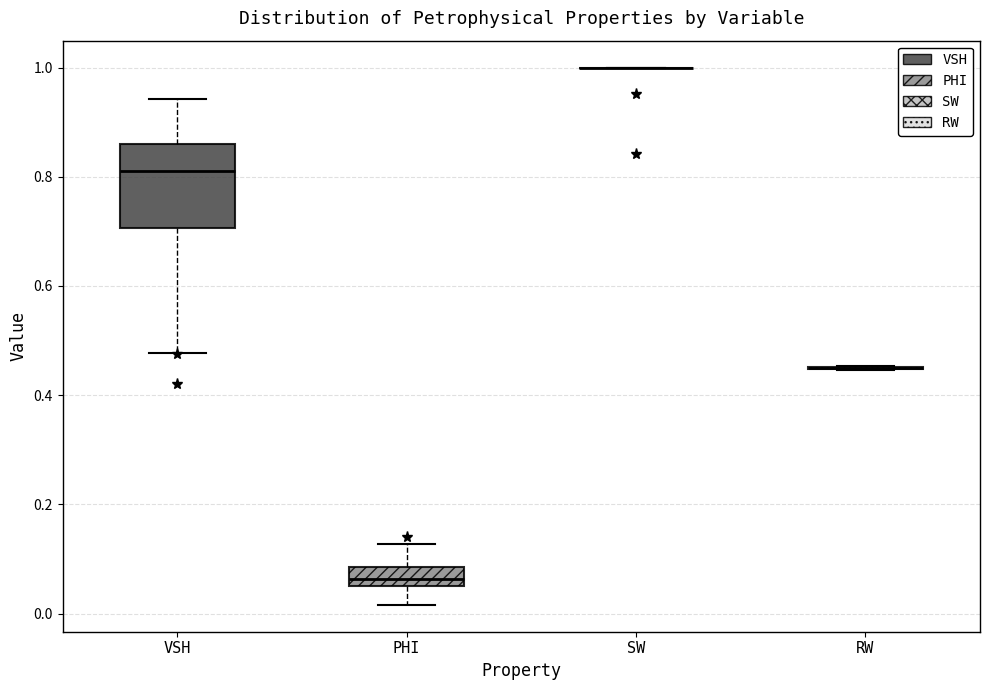

Which box is the tallest, from its lower edge to its upper edge?

VSH